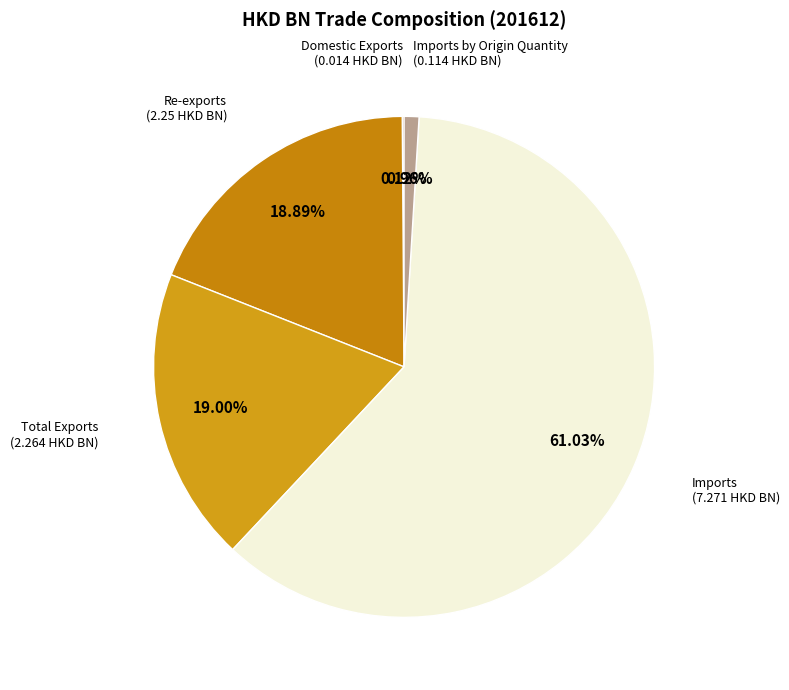

What is the largest slice in the pie chart?

Imports